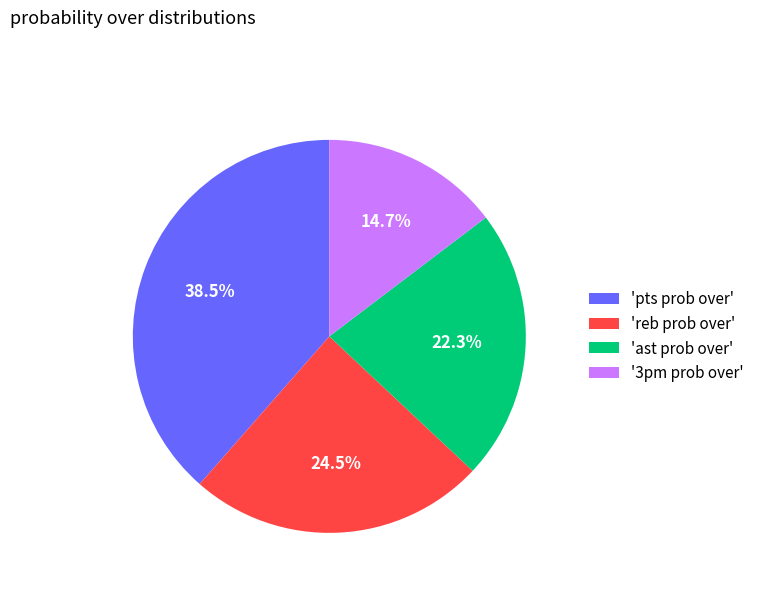

What is the ratio of the value at 'pts prob over' to the value at '3pm prob over'?

2.6